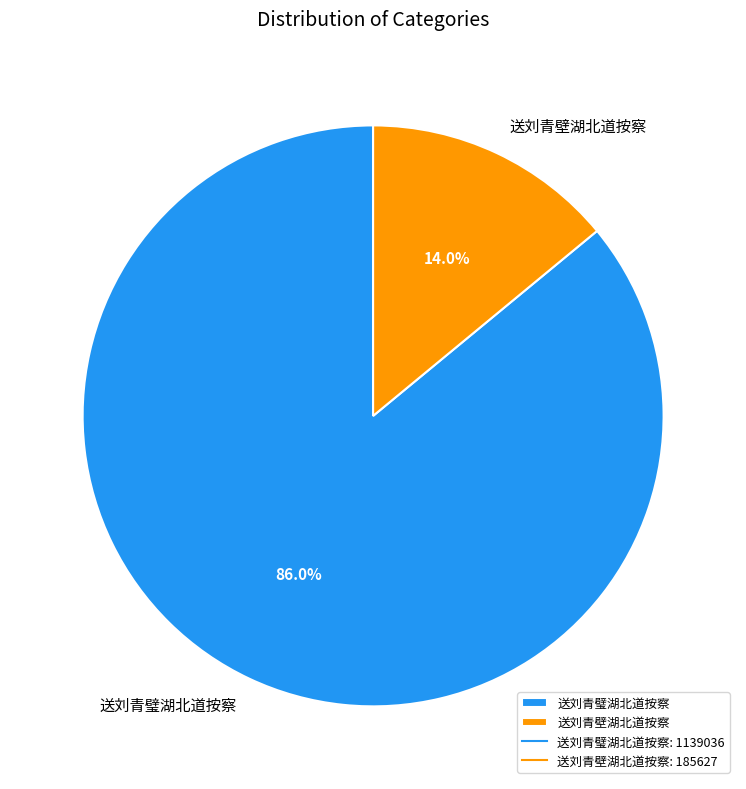

To the nearest percent, what percentage of the pie is 送刘青璧湖北道按察?

86%